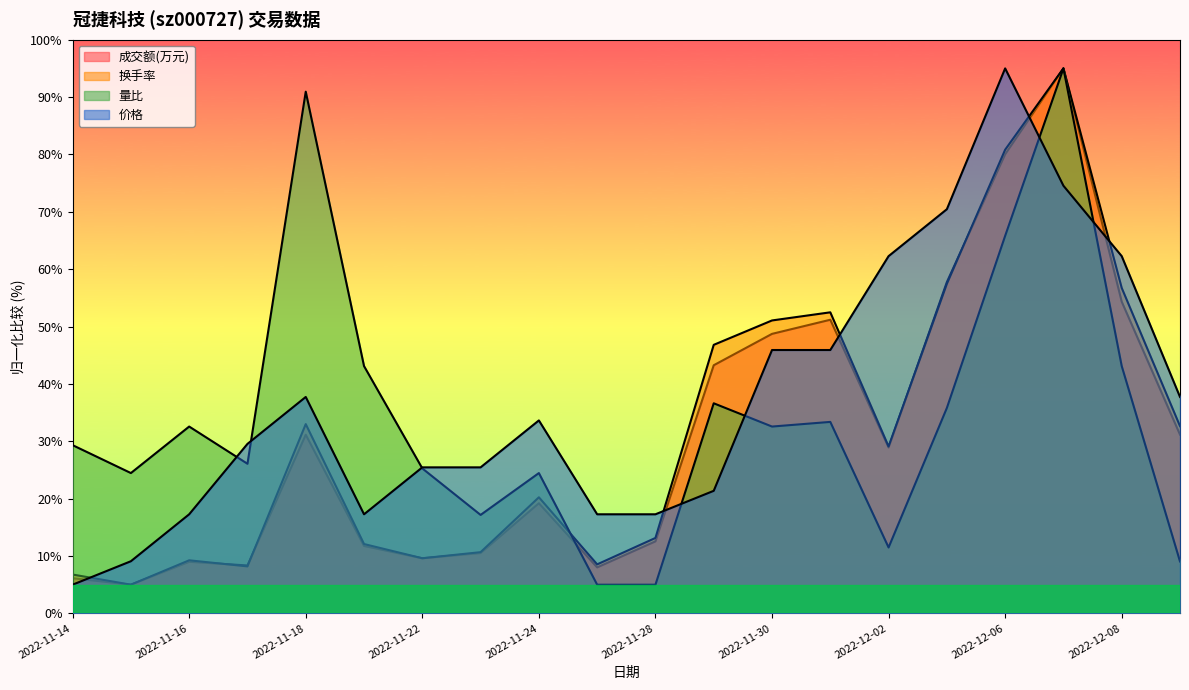

What is the total value across all series at 2022-11-17?

72.2